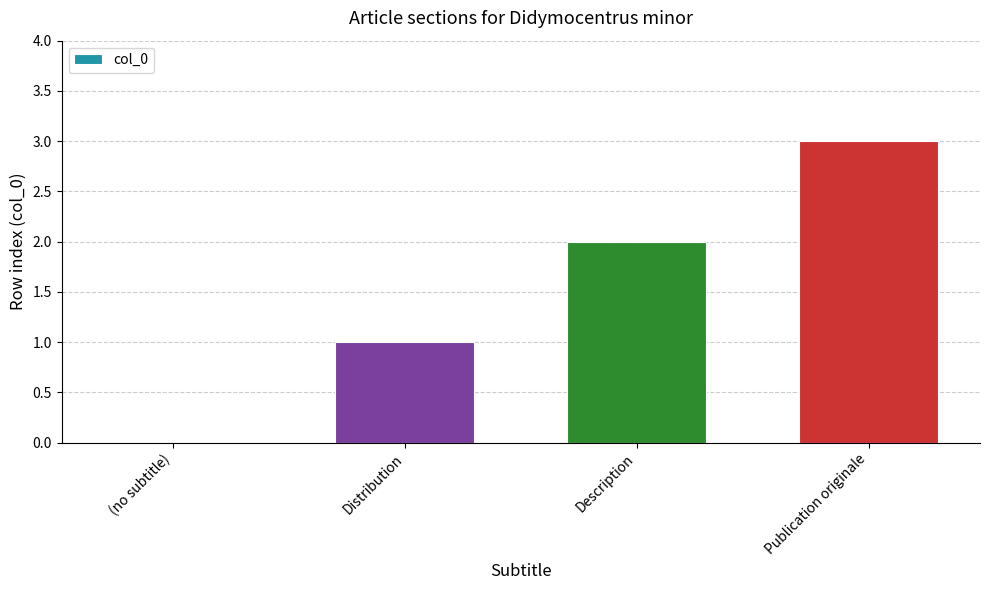

How many positive values are there?

3